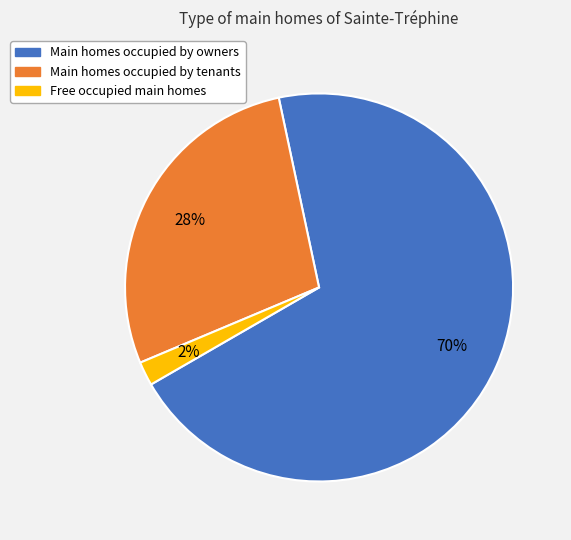

To the nearest percent, what is the difference between the largest and smallest slice percentages?

68%